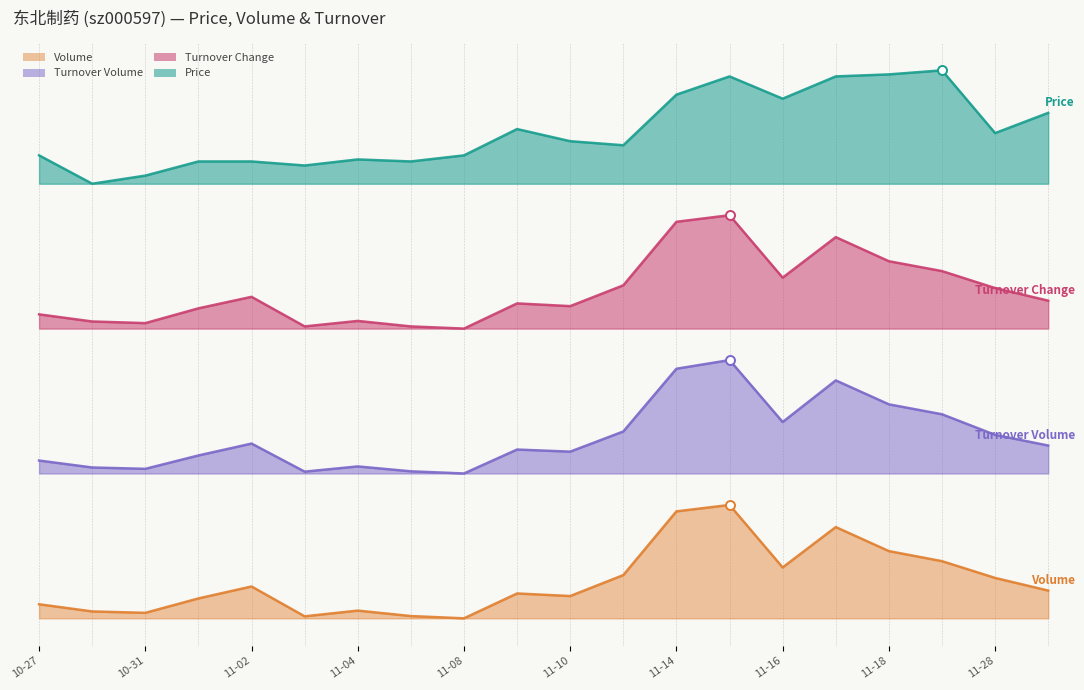

Which series reaches the maximum Y coordinate?

price